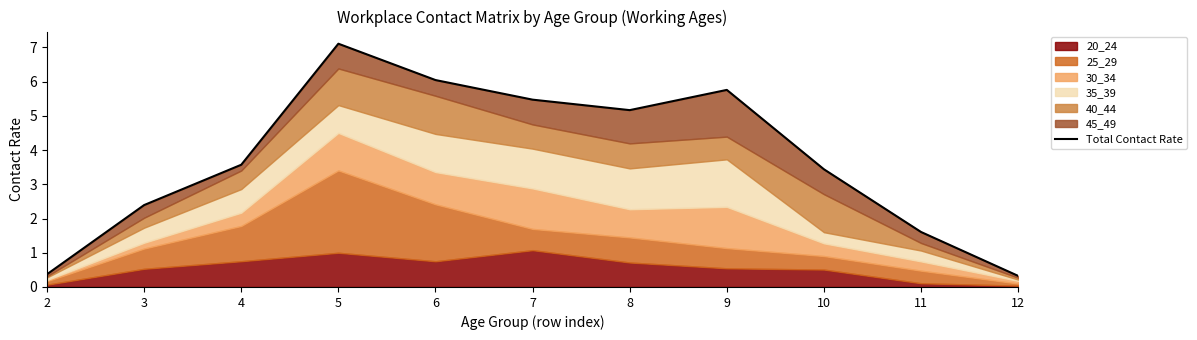

What is the smallest value displayed?

0.3